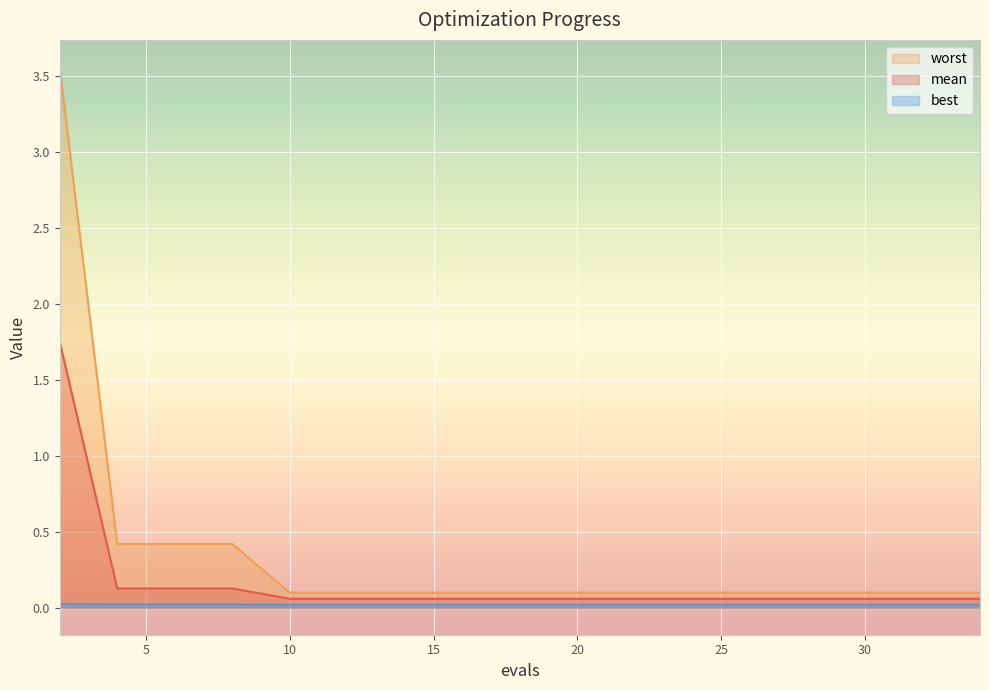

The worst series shows 0.1 at 28. True or false?

True